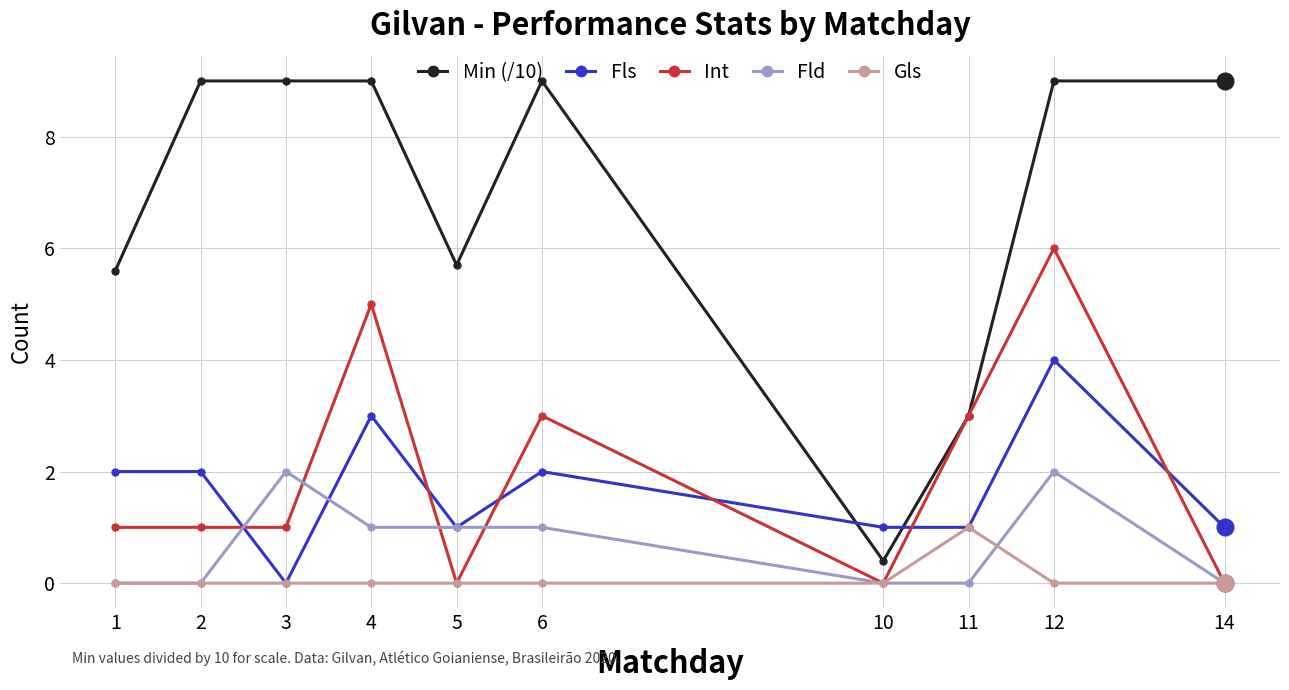

What is the maximum value for Fls?

4.0